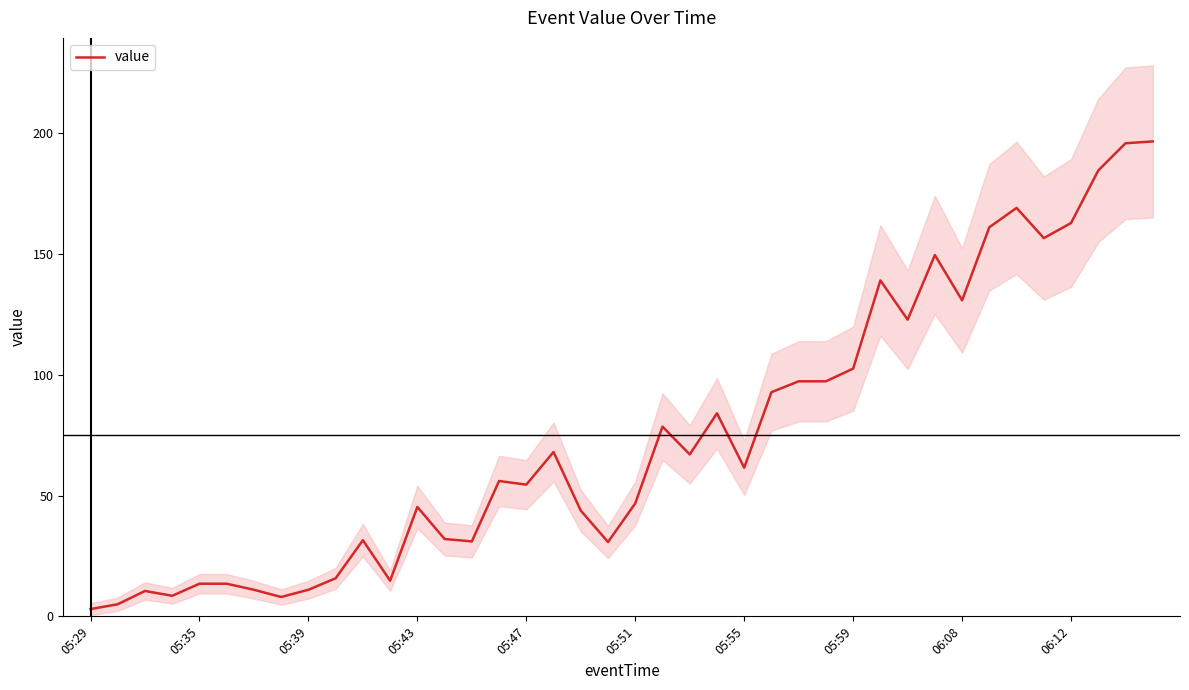

The value series shows 130.8 at 06:08. True or false?

True